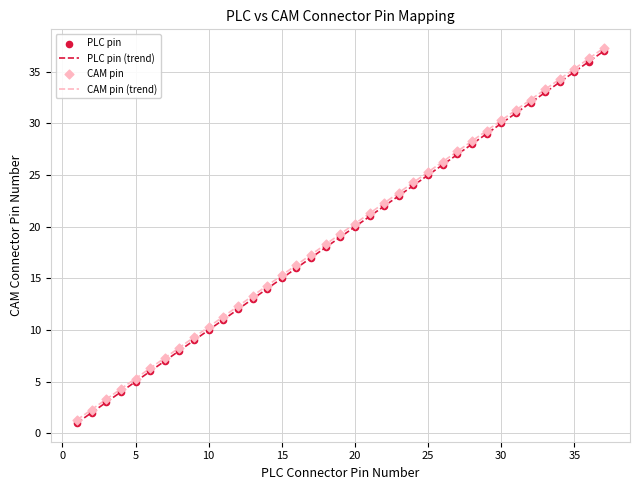

What is the maximum value for PLC pin (trend)?

37.0